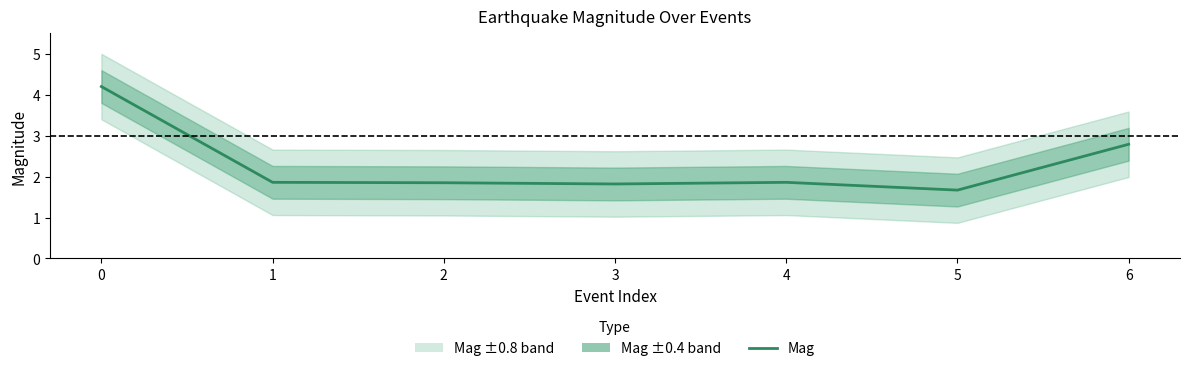

The value at 6 is 2.8. True or false?

True